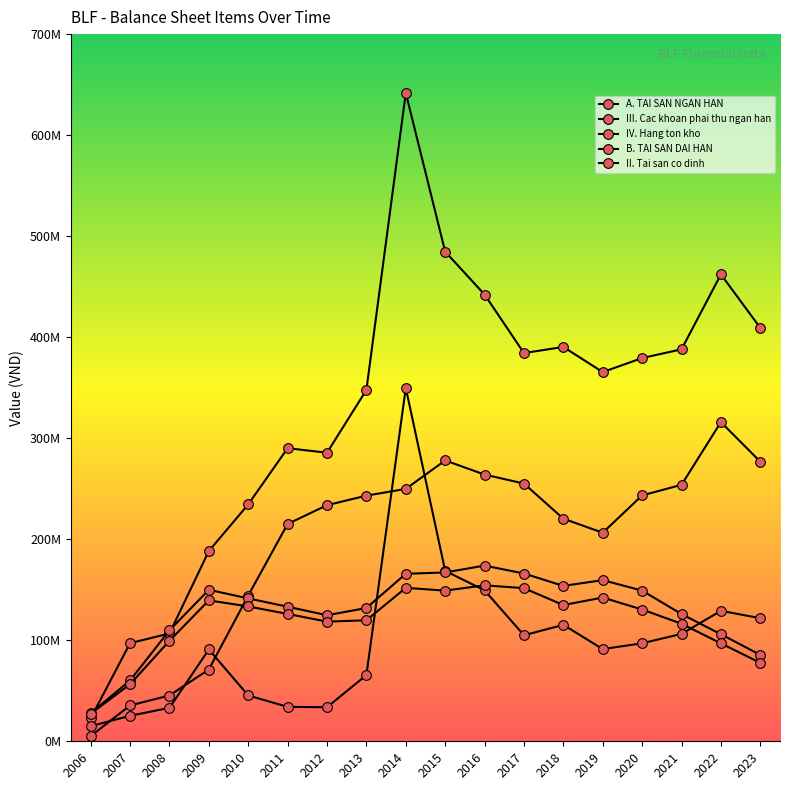

Which series has the largest range (max minus min)?

A. TAI SAN NGAN HAN